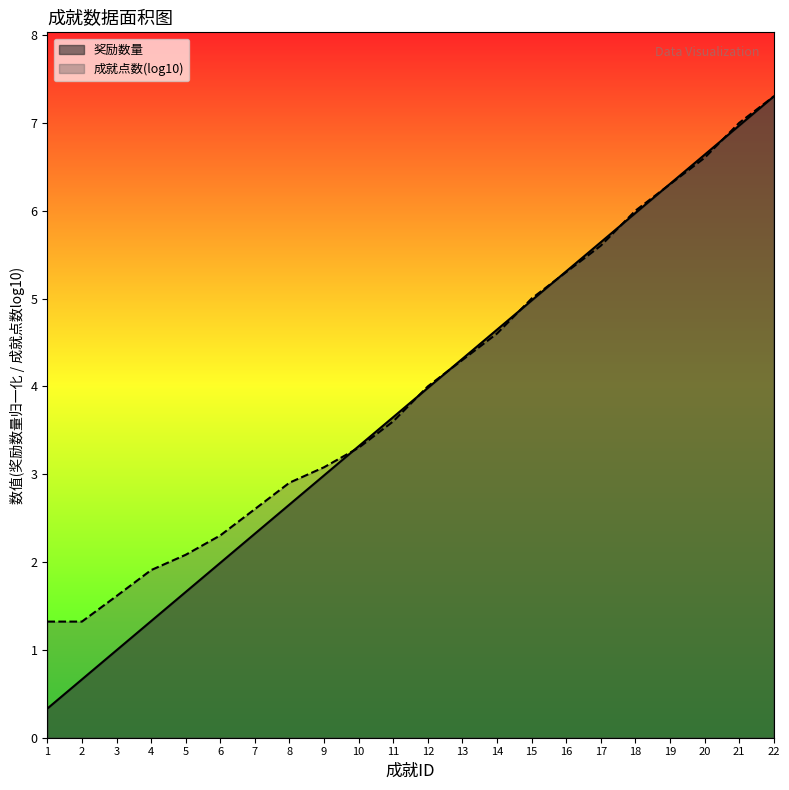

Rank the categories by value from lowest to highest.

1, 2, 3, 4, 5, 6, 7, 8, 9, 10, 11, 12, 13, 14, 15, 16, 17, 18, 19, 20, 21, 22